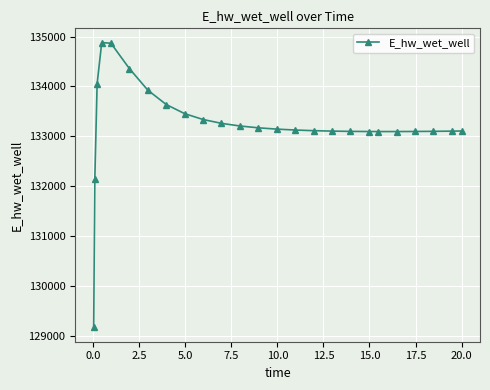

What is the value of the 1st point from the left?

129163.8